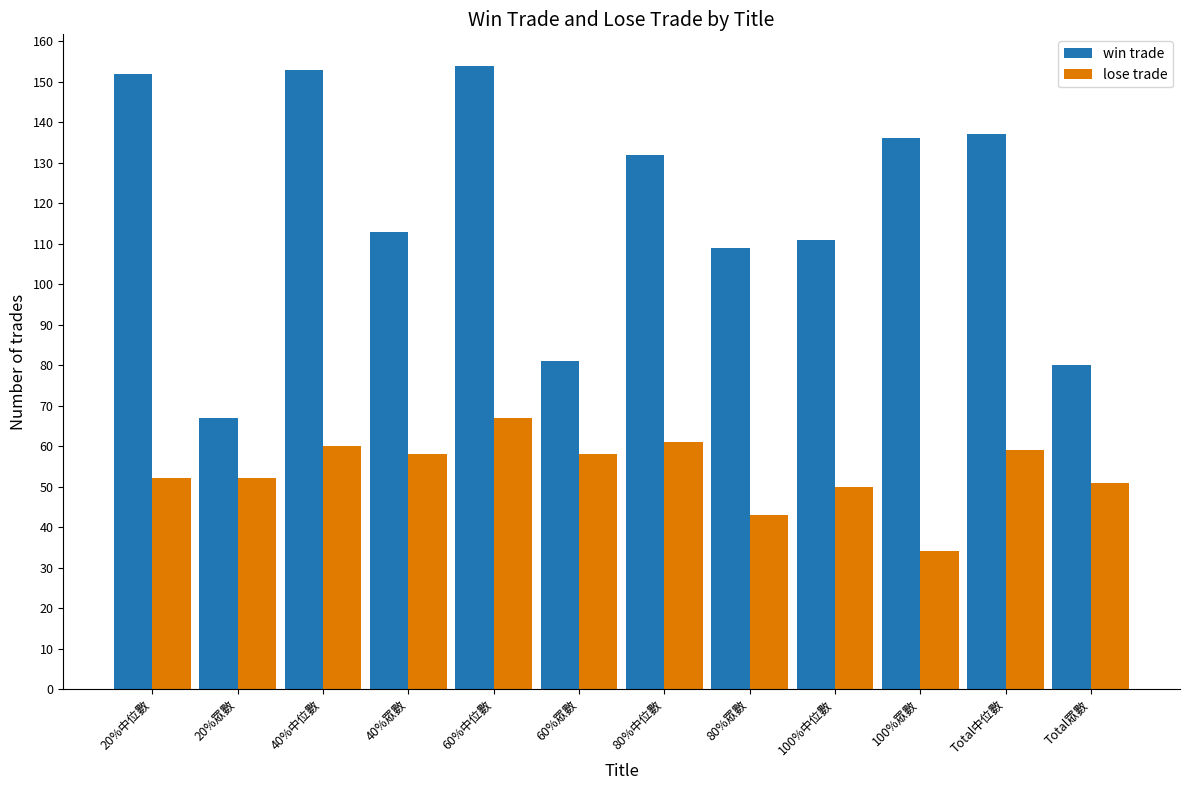

Rank the series at Total眾數 from highest to lowest value.

win trade, lose trade